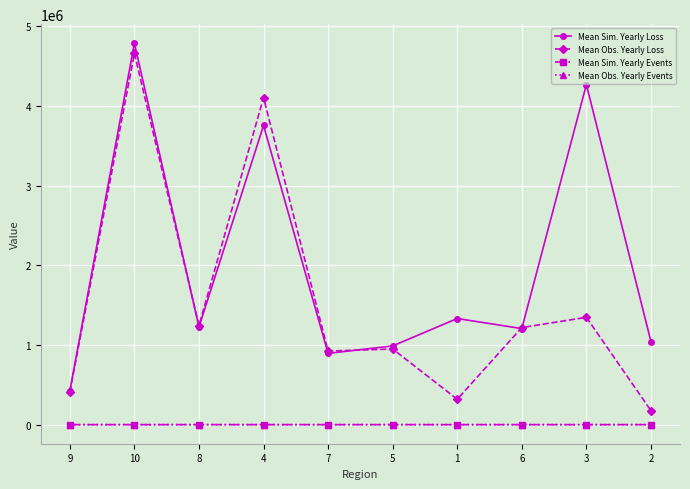

True or false: Mean Sim. Yearly Loss and Mean Obs. Yearly Events cross at least once.

False